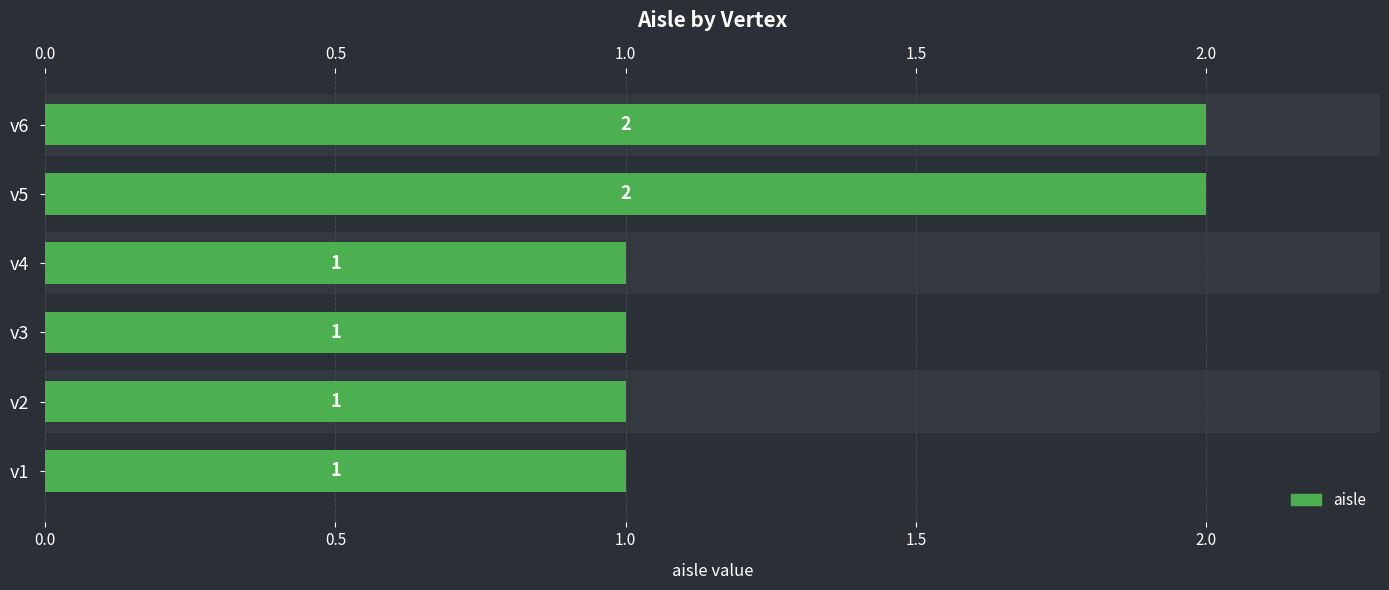

What position from the right is 1.5?

3